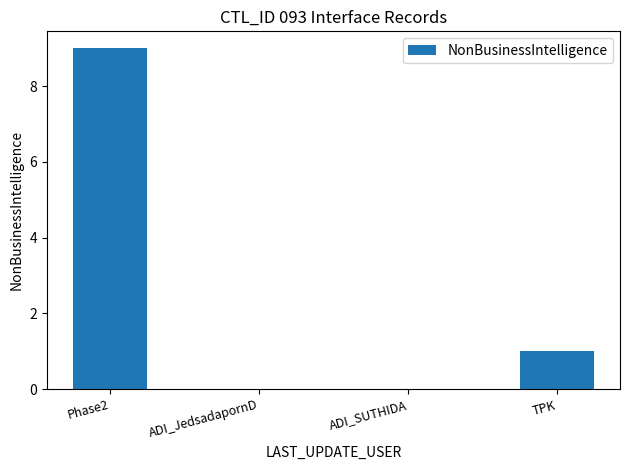

At which category does the chart reach its peak across all series?

Phase2